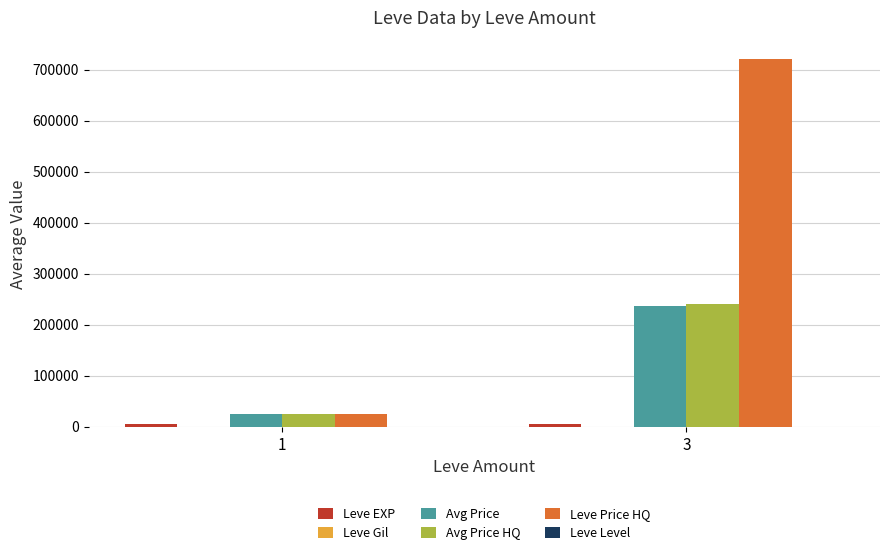

Which series has the largest total across all categories?

Leve Price HQ